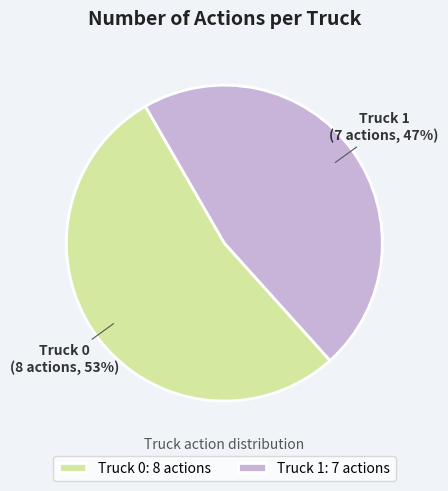

Which category has the biggest portion of the pie?

Truck 0